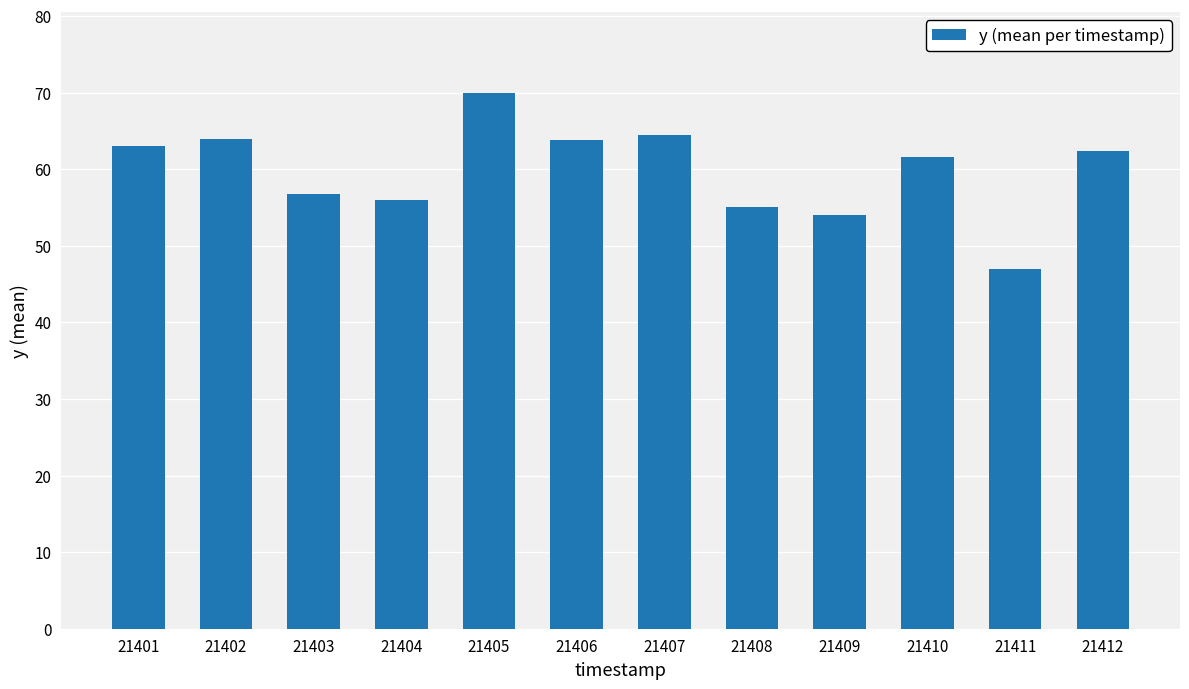

How many values exceed 62?

6